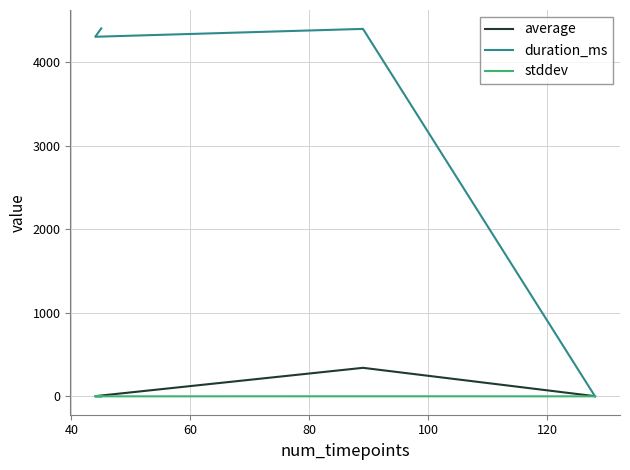

In duration_ms, how many points are higher than both neighbors (excluding endpoints)?

1